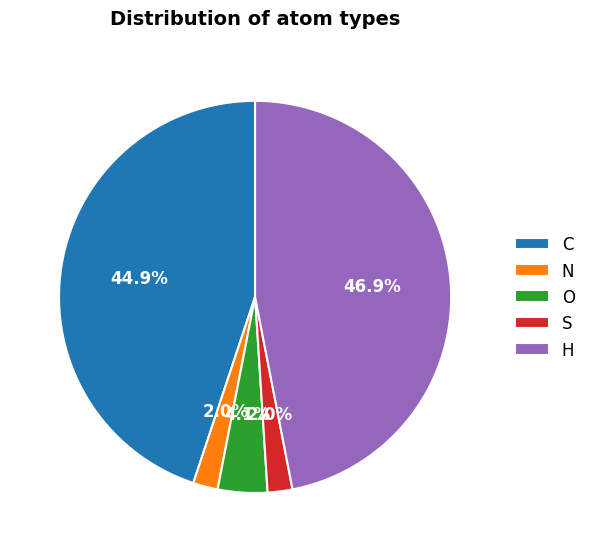

Do O and C together represent more than half of the pie?

No